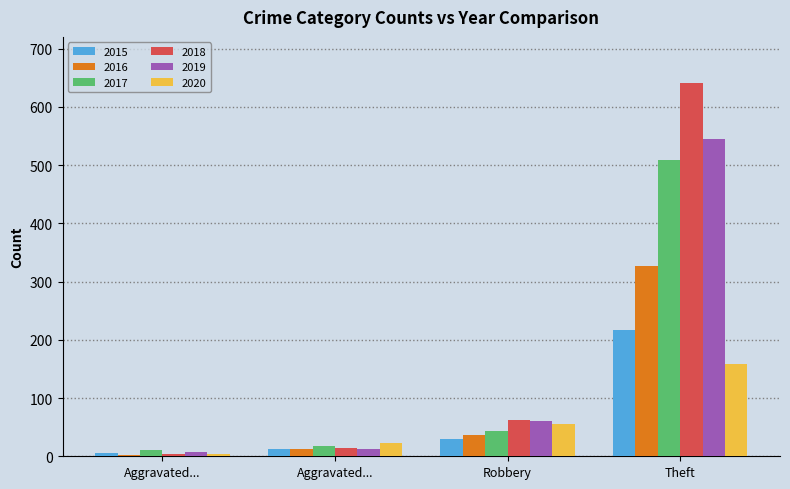

What are all the series names shown in the legend?

2015, 2016, 2017, 2018, 2019, 2020